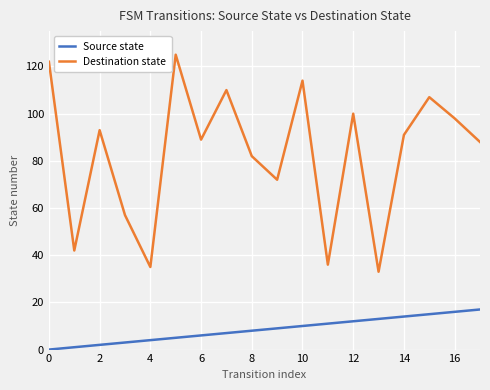

True or false: Source state and Destination state intersect in this chart.

False